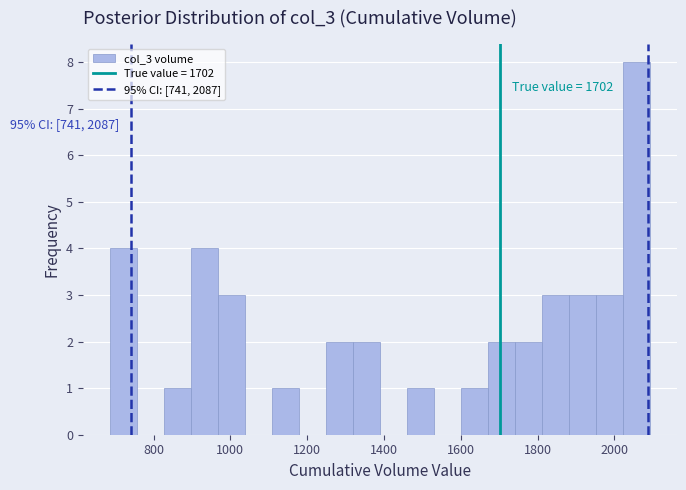

Around what value on the x-axis is the tallest bar? Give the approximate position of its centre, as read against the axis.

2060